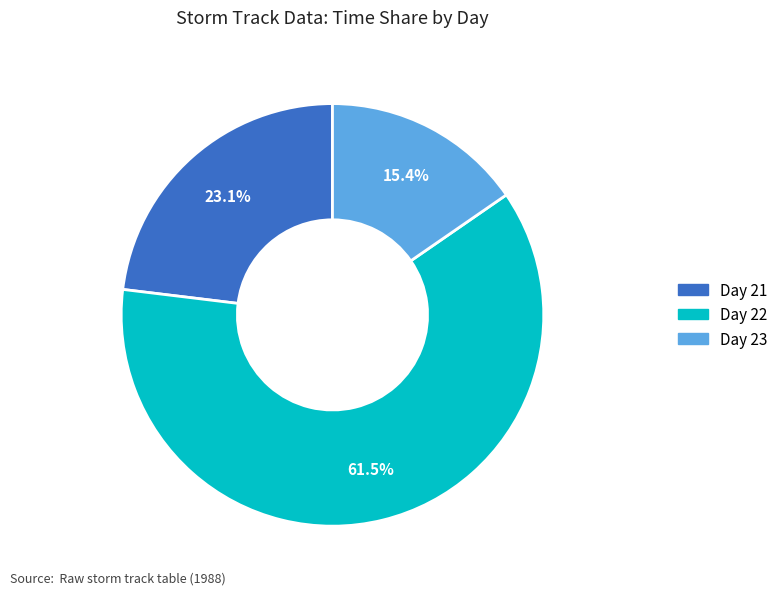

Does any single category account for the majority?

Yes